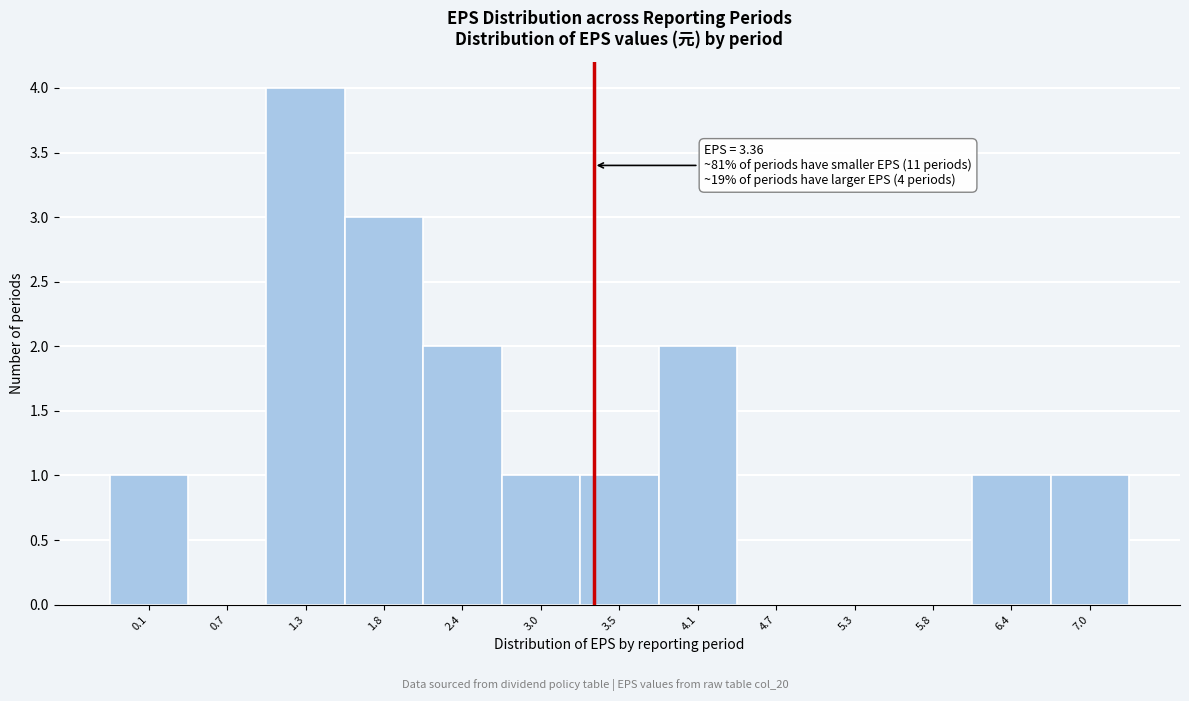

Which range on the x-axis has the tallest bar?

1.0 to 1.6